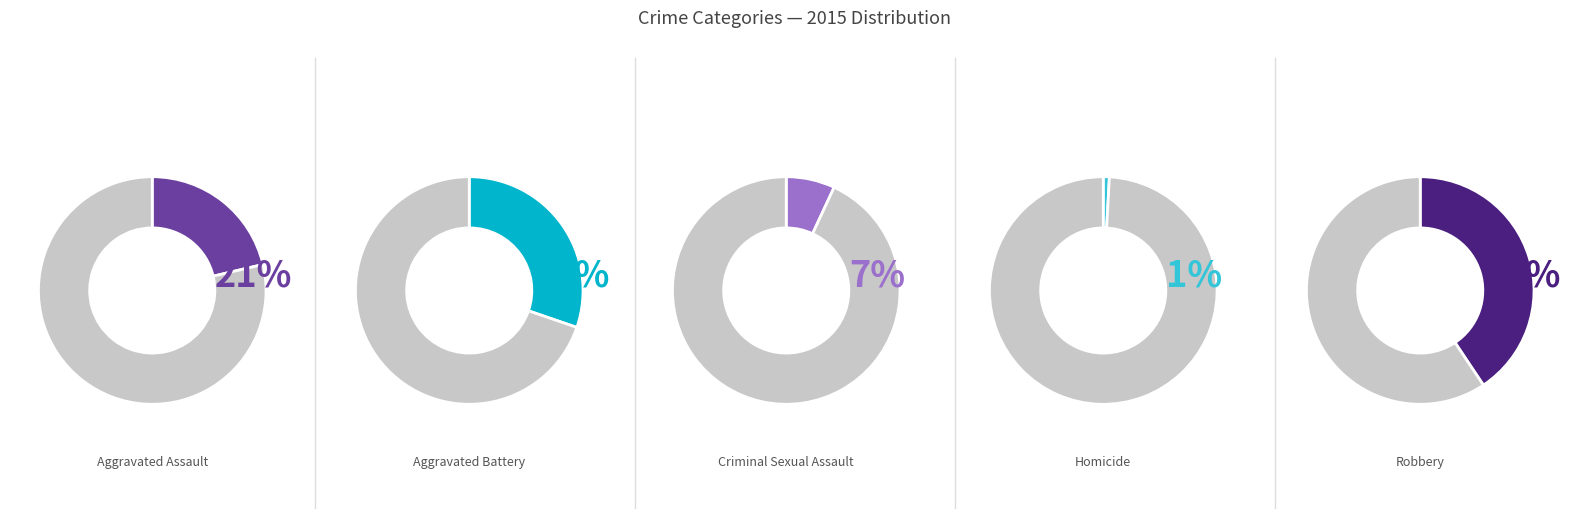

Combined, what portion of the pie is Aggravated Assault and Homicide?

22.2%